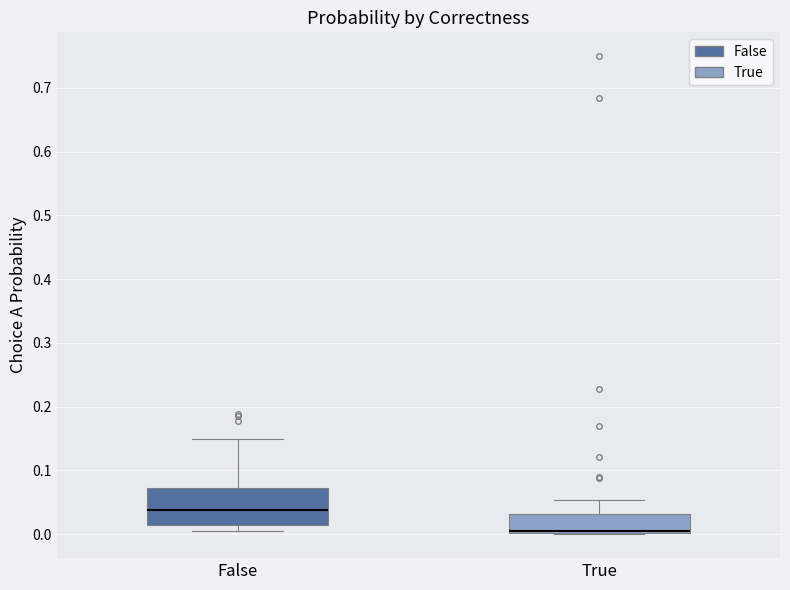

Where is the upper edge of the box for True on the y-axis? The values are not printed on the chart, so give them approximately, as read against the axis.

0.03